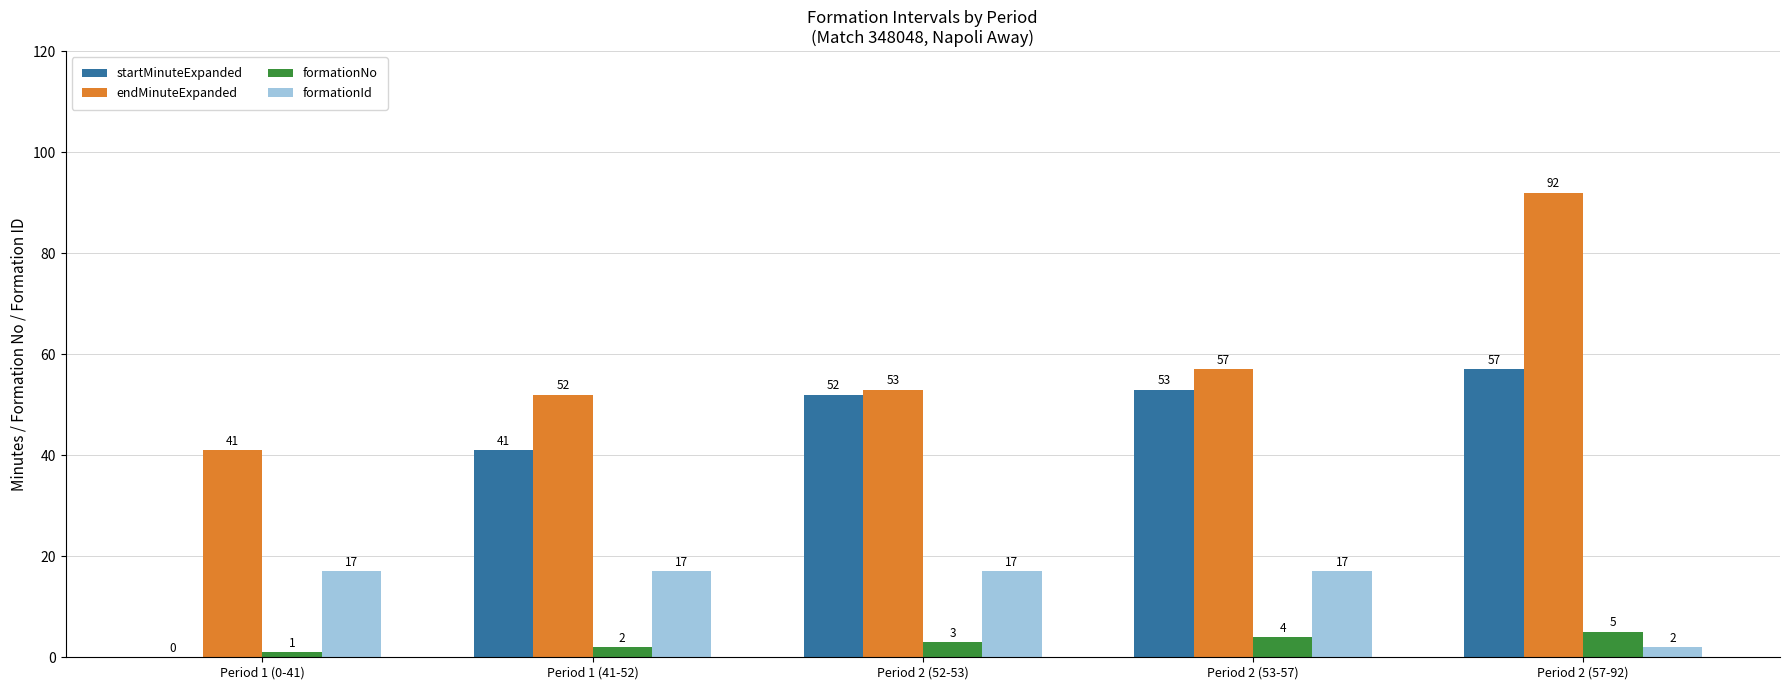

What is the sum of the formationId values at Period 1 (0-41) and Period 1 (41-52)?

34